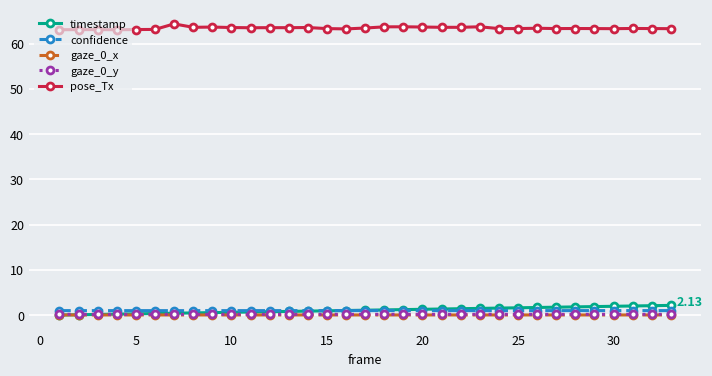

At how many categories does at least one series exceed 28?

33